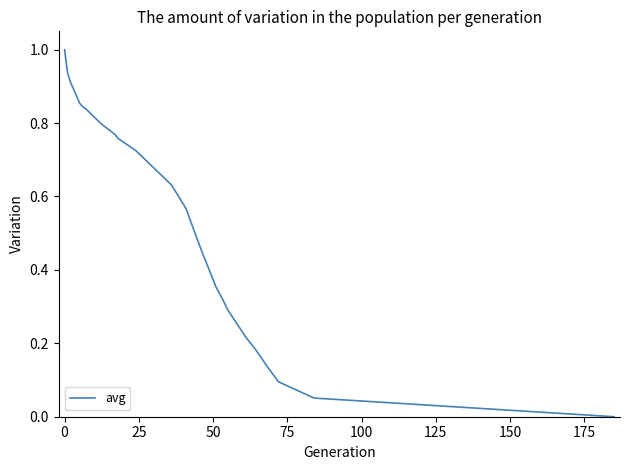

What is the difference between the maximum and minimum values?

1.0